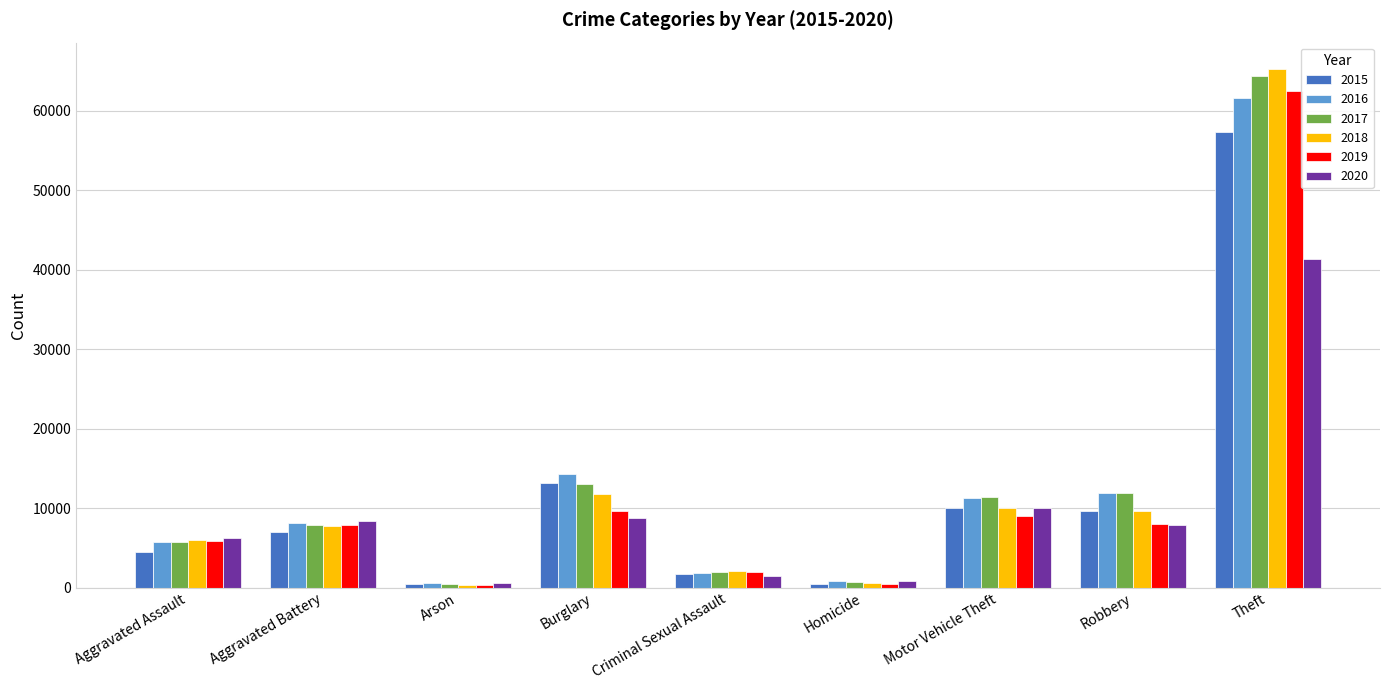

Which label corresponds to the largest value in the chart?

Theft